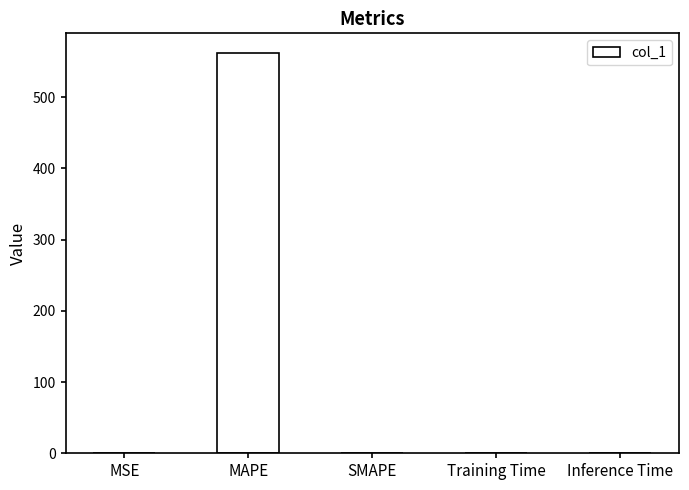

What is the greatest value displayed?

561.3